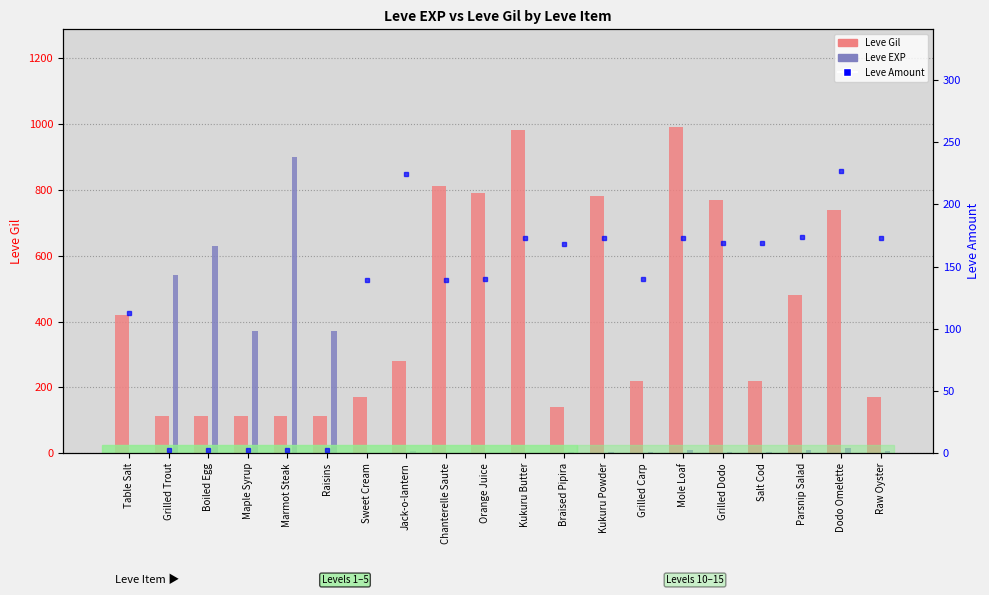

Reading left to right, list all the values displayed in this chart.

Leve Gil: 420	112	112	112	113	112	170	280	810	790	980	140	780	220	990	770	220	480	740	170
Leve EXP: 1	540	630	370	900	370	1	6	1	2	1	3	3	3	9	4	3	10	17	7
Leve Amount: 113	3	3	3	3	3	139	224	139	140	173	168	173	140	173	169	169	174	227	173